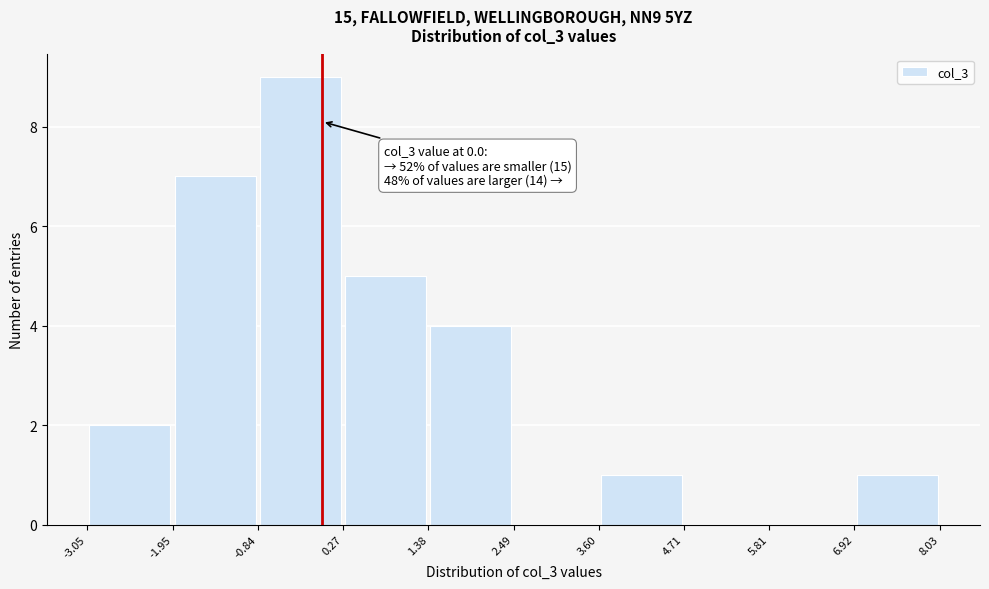

Which range on the x-axis has the tallest bar?

-0.84 to 0.27